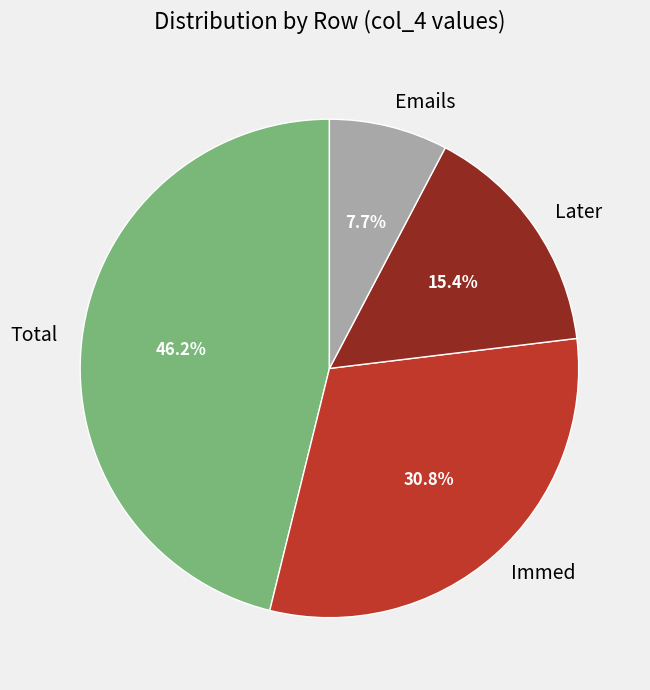

Approximately how many times larger is the value at Later compared to Total?

0.3